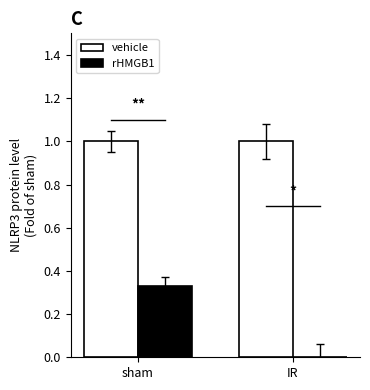

The rHMGB1 series shows 0.1 at sham. True or false?

False